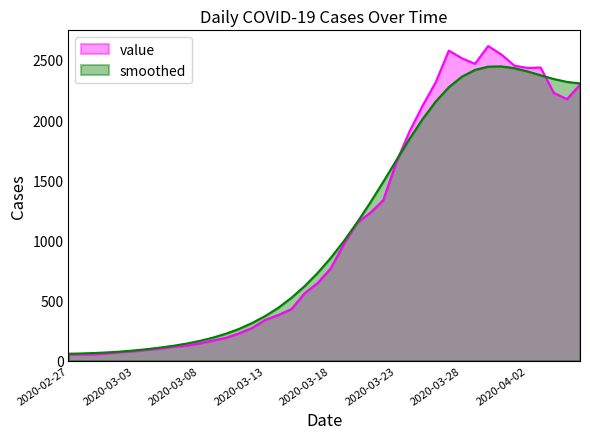

How many points are lower than both their immediate neighbors (excluding endpoints)?

3